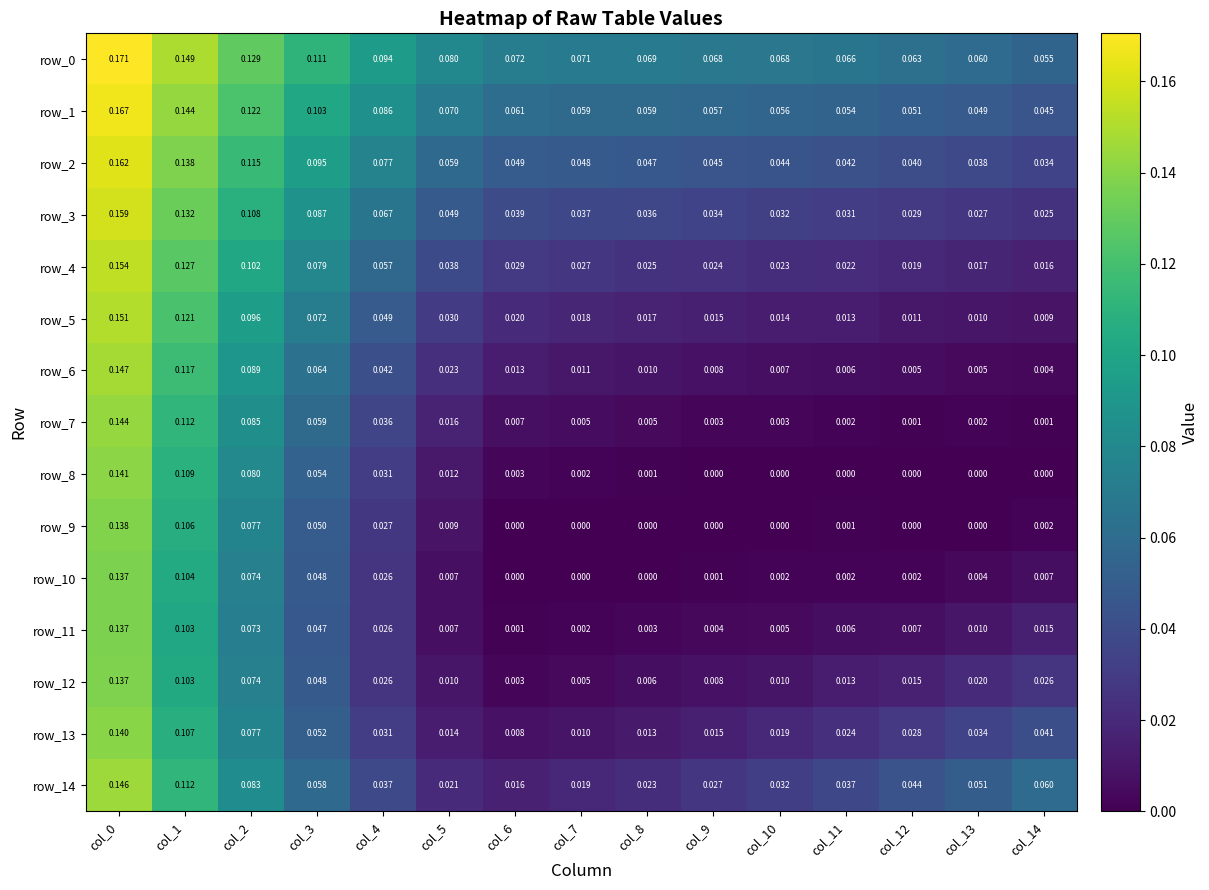

Is the value of row_1 at col_9 greater than the value of row_11 at col_6?

Yes